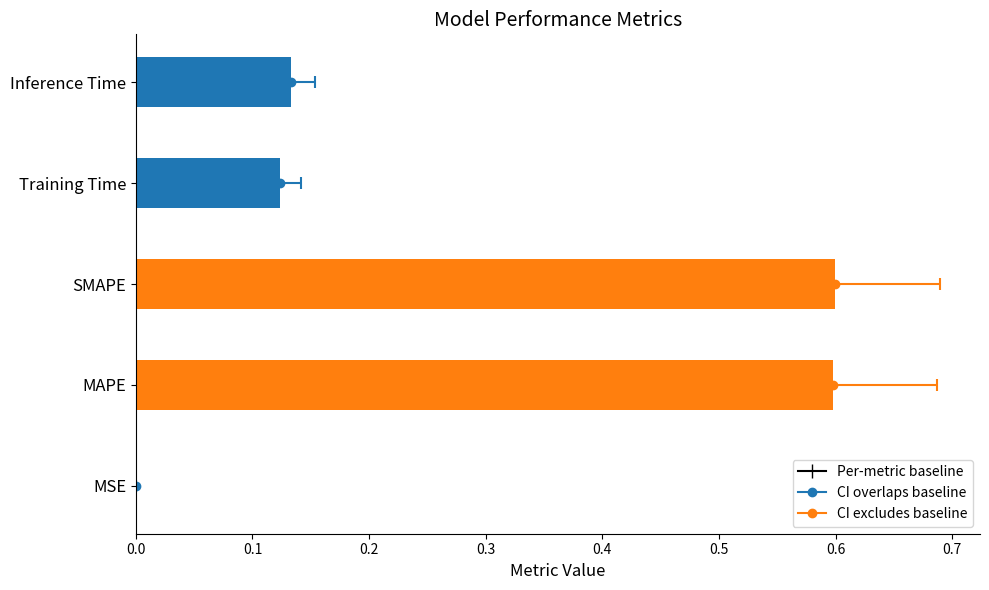

Reading left to right, what are all the values shown in this chart?

0.0	0.6	0.6	0.1	0.1